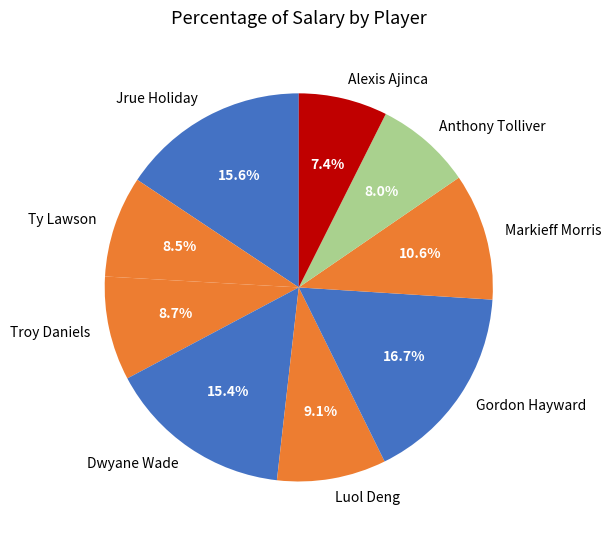

Is it true that Jrue Holiday is 26% of the pie?

False